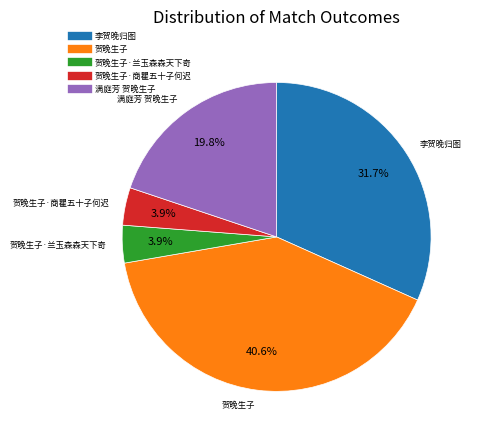

Is there a majority slice in this chart?

No